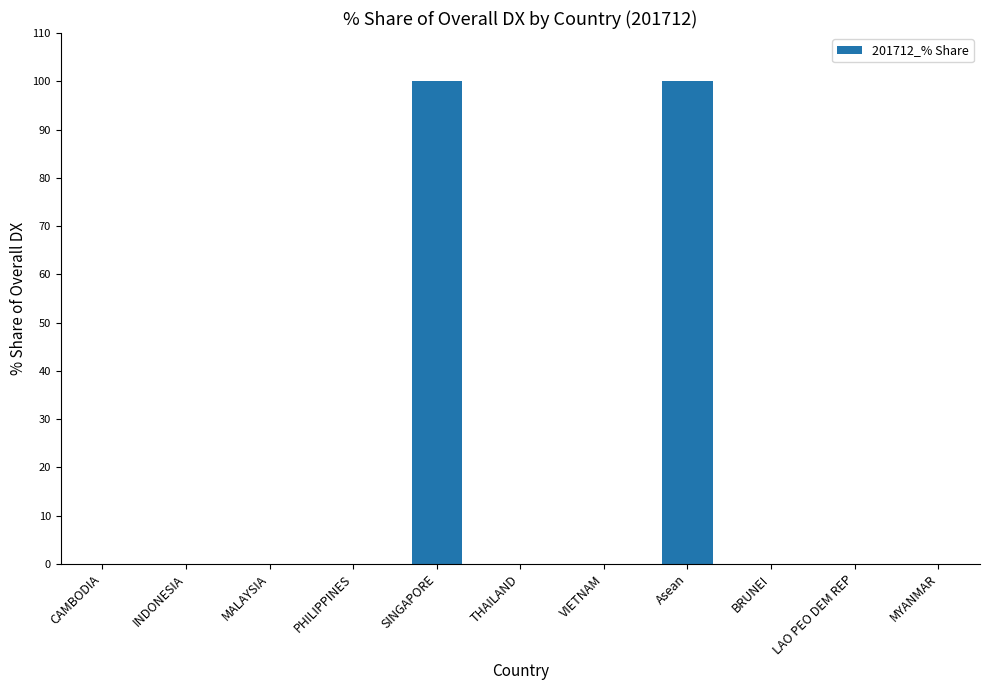

True or false: the data shows 0 at CAMBODIA.

True